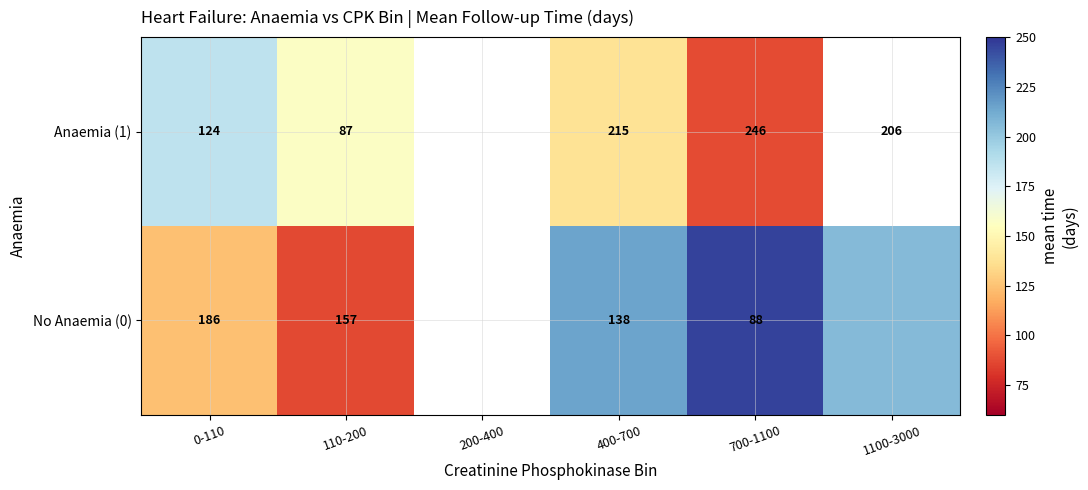

Count the number of categories in the chart.

6